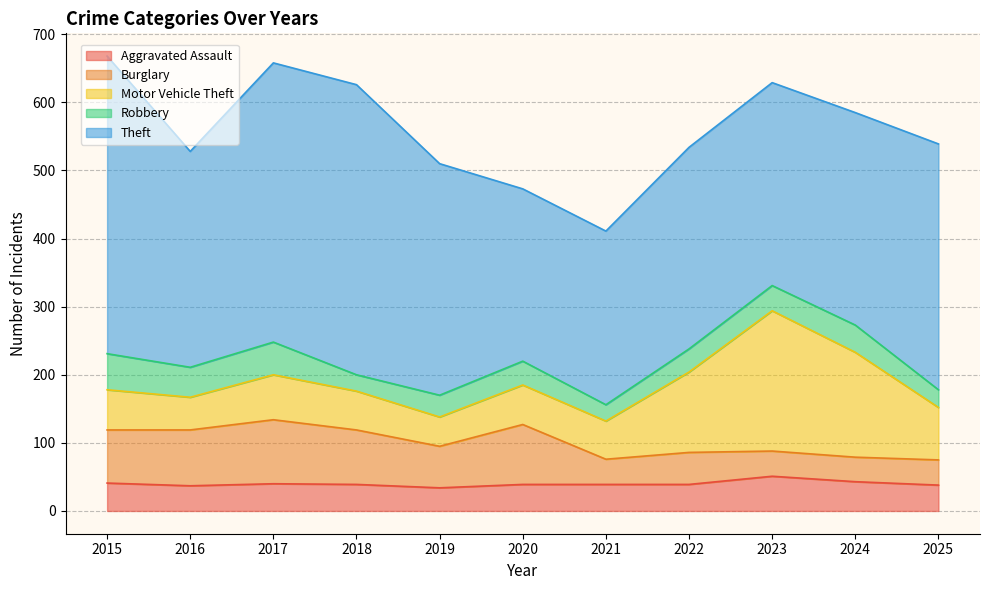

List the series in order of their peak value, highest first.

Theft, Motor Vehicle Theft, Burglary, Robbery, Aggravated Assault